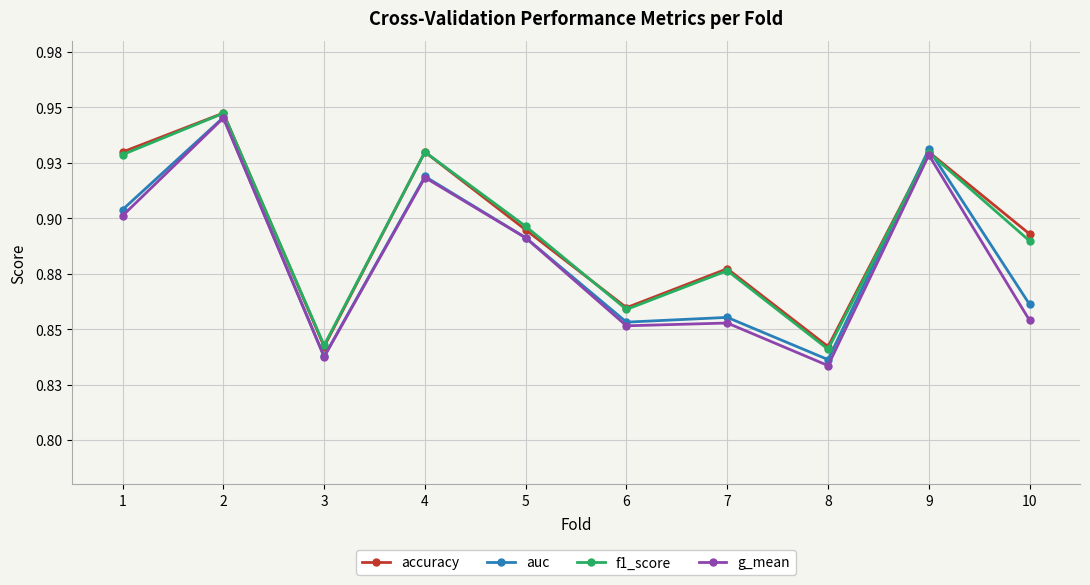

What is the sum of all accuracy values?

8.9